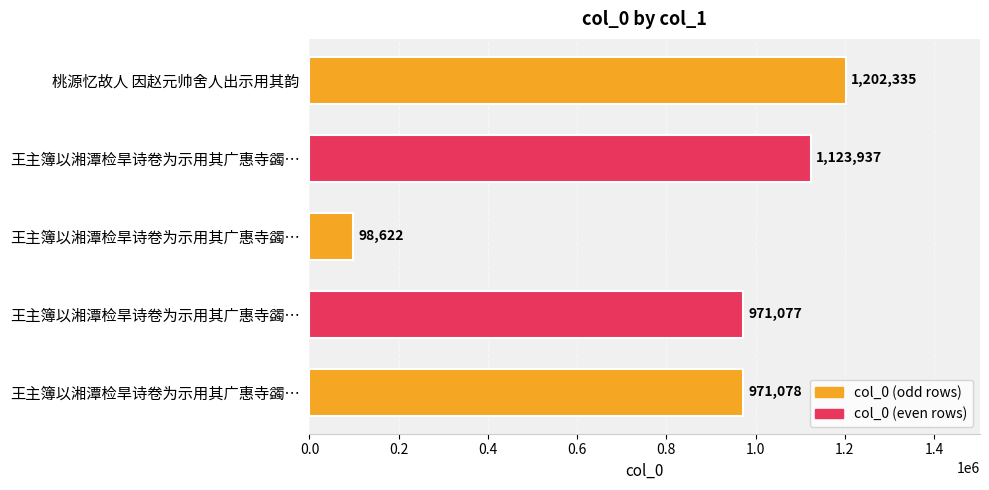

What is the difference between the maximum and second lowest values?

231258